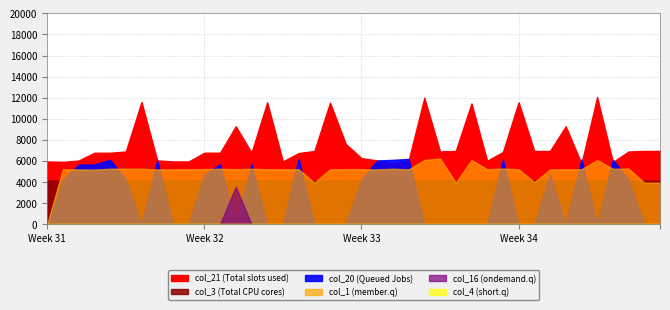

What are all the series names shown in the legend?

col_4, col_21, col_16, col_3, col_20, col_1